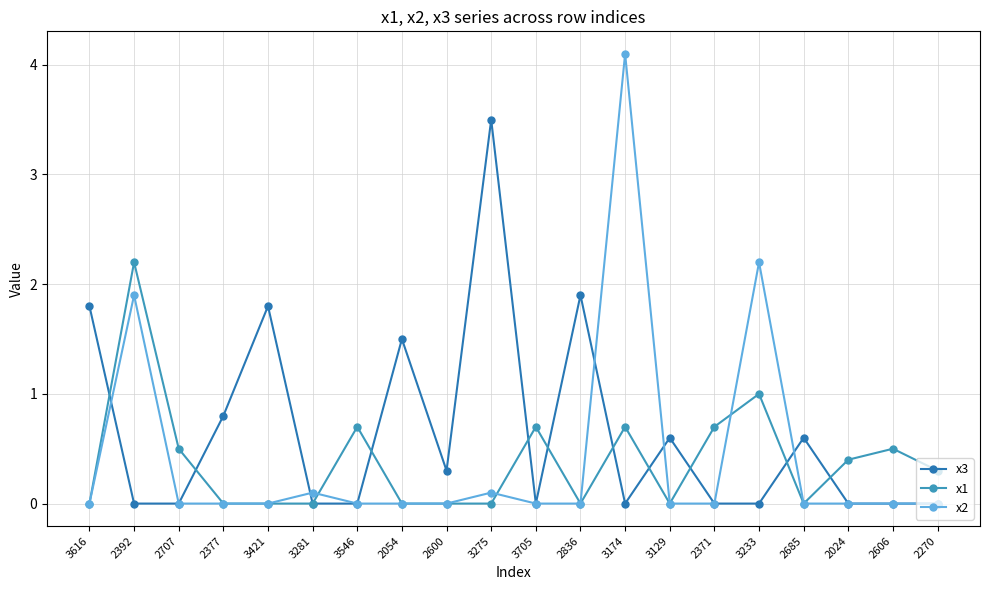

Count the number of data series in this chart.

3